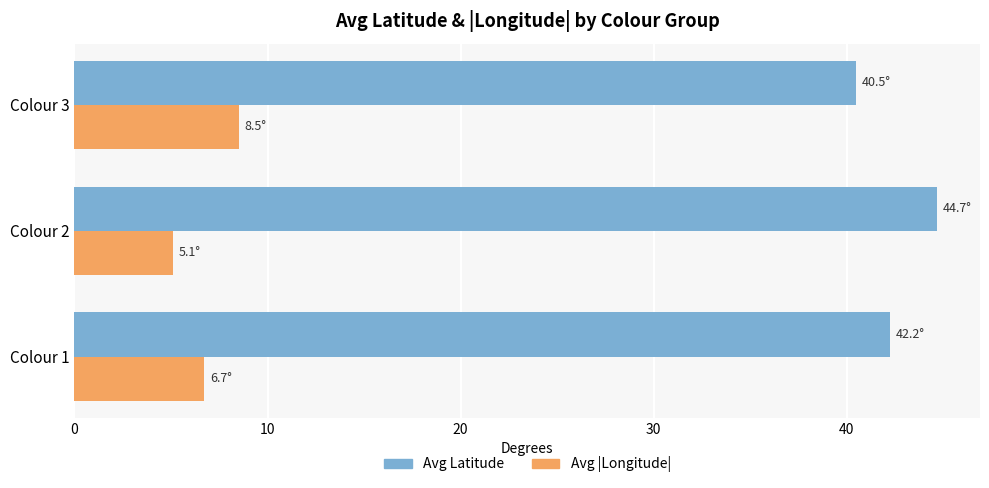

Is the value of Avg |Longitude| at Colour 3 greater than the value of Avg Latitude at Colour 2?

No